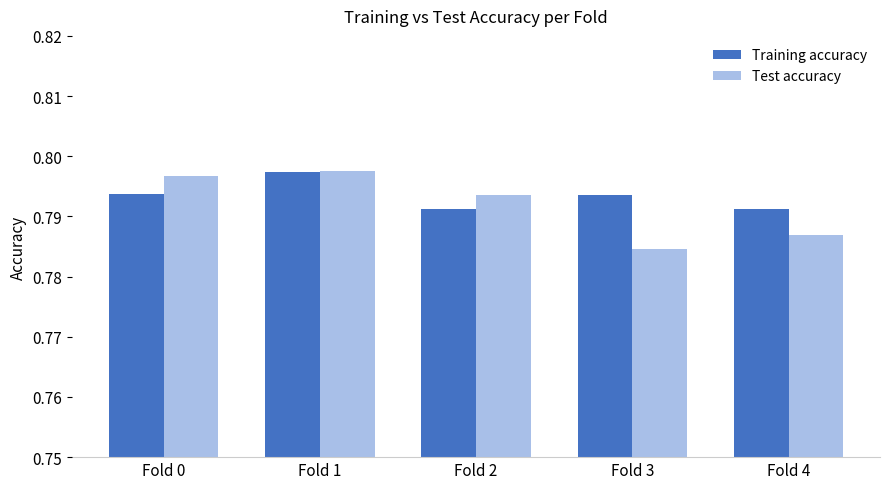

What is the sum of the Test accuracy values at Fold 4 and Fold 2?

1.6